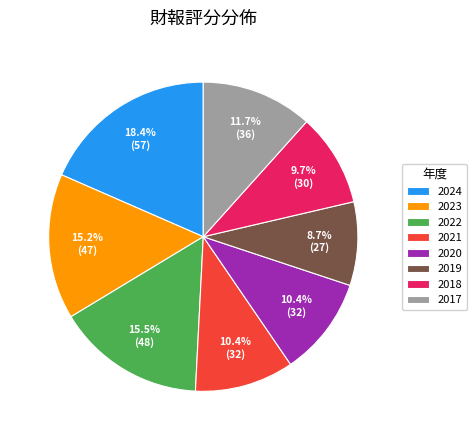

Which category has the biggest portion of the pie?

2024